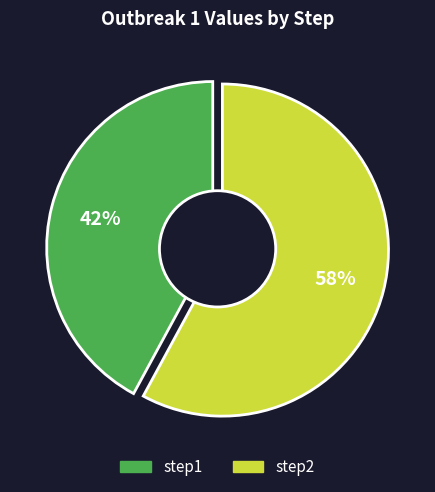

What percentage is the step2 slice, to the nearest percent?

58%